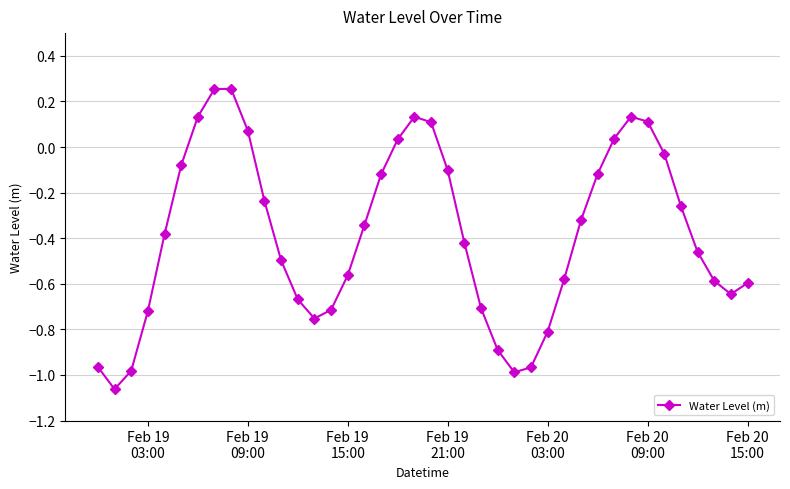

True or false: there are more than 1 points higher than both neighbors.

True